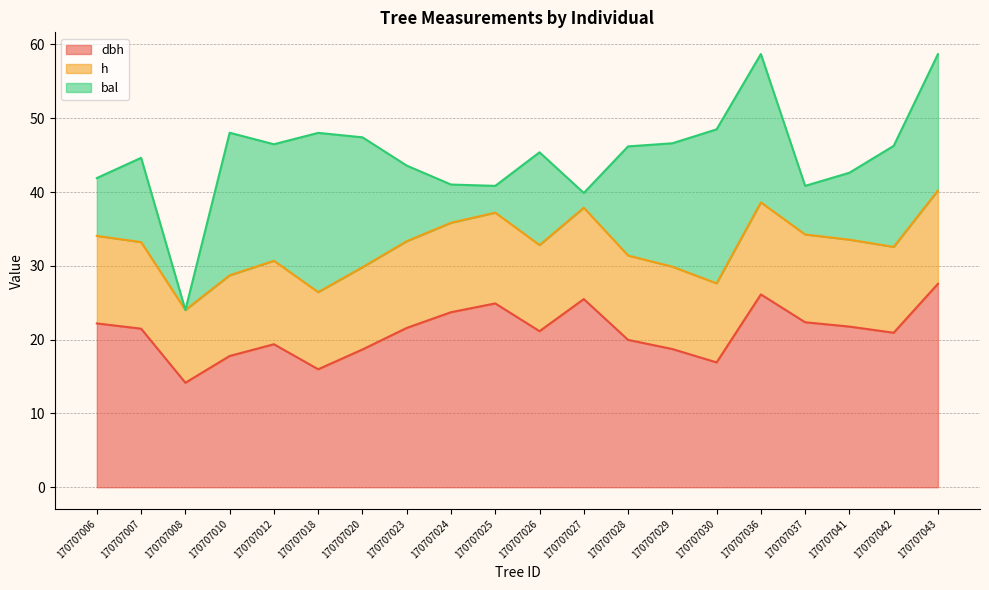

True or false: dbh and h intersect in this chart.

False